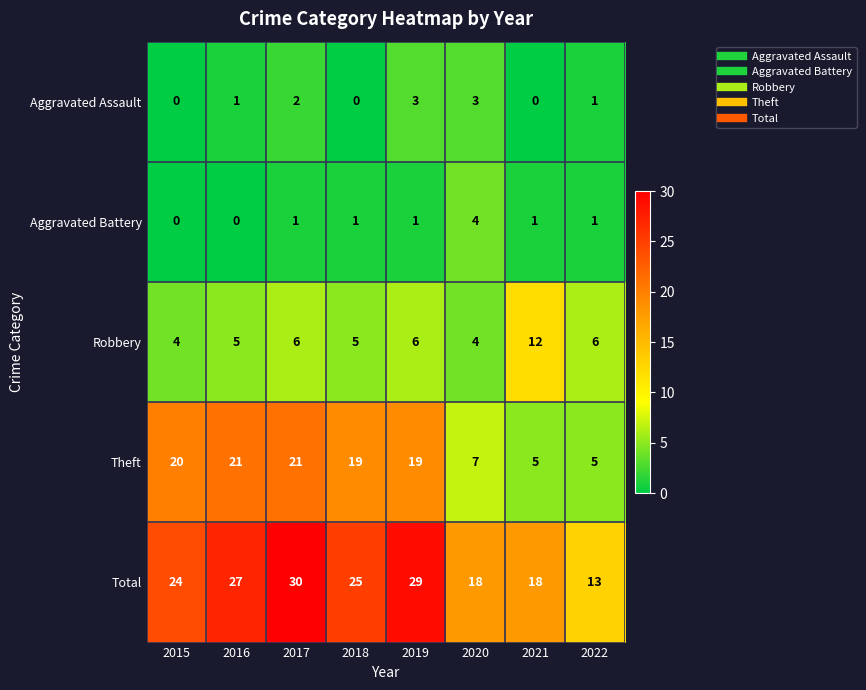

How many data points in Aggravated Assault are less than 1?

3